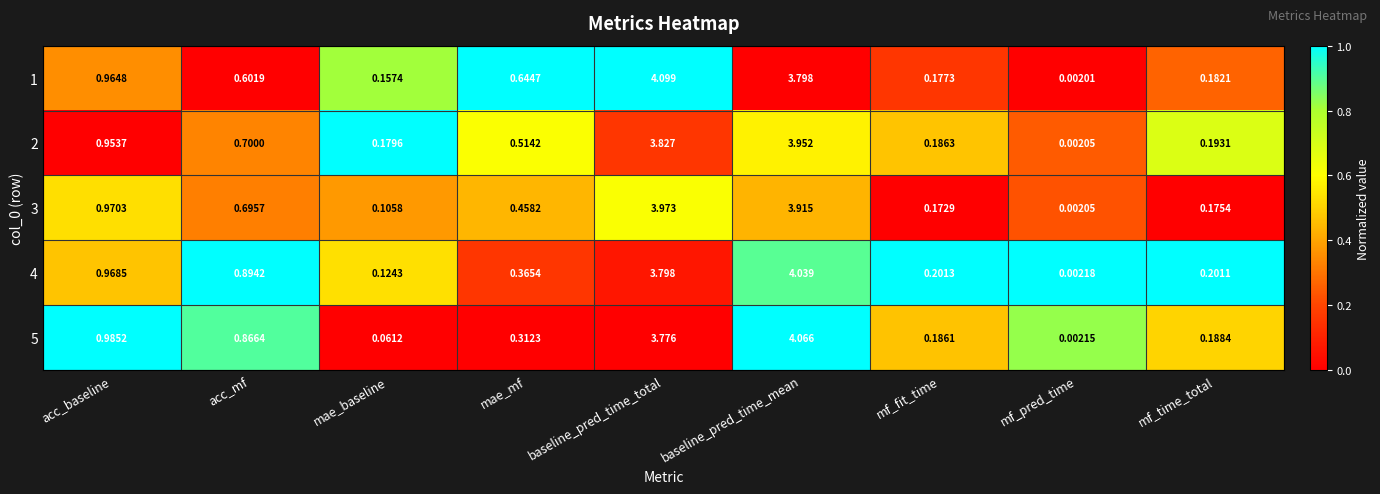

At which category is the sum across all series the highest?

baseline_pred_time_mean